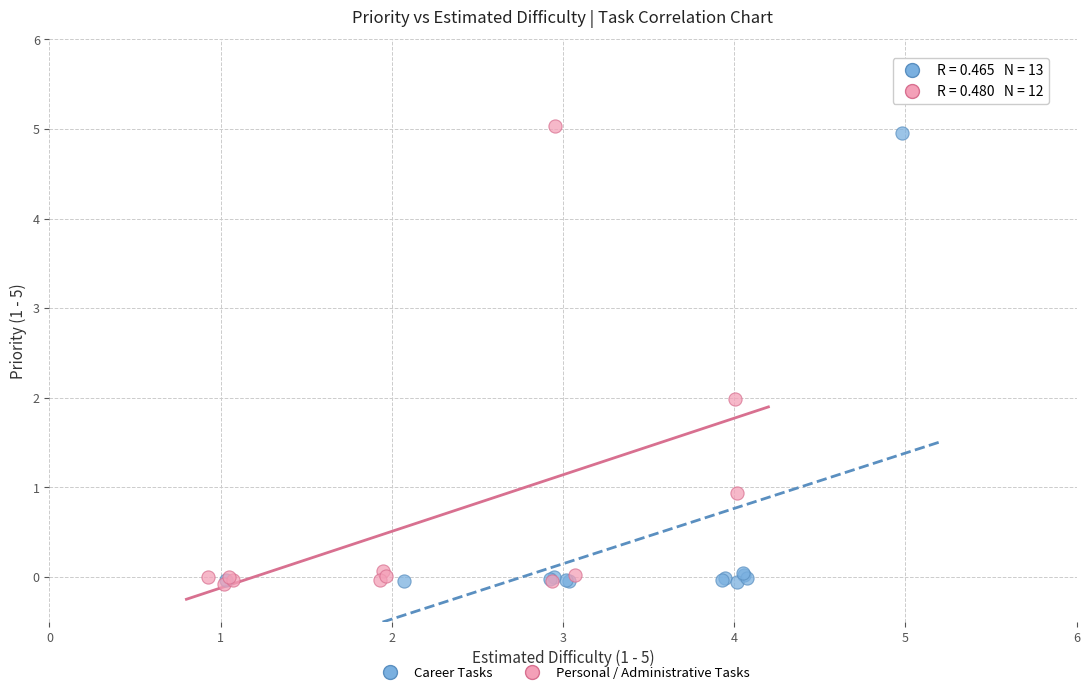

Which series reaches the maximum Y coordinate?

Personal / Administrative Tasks